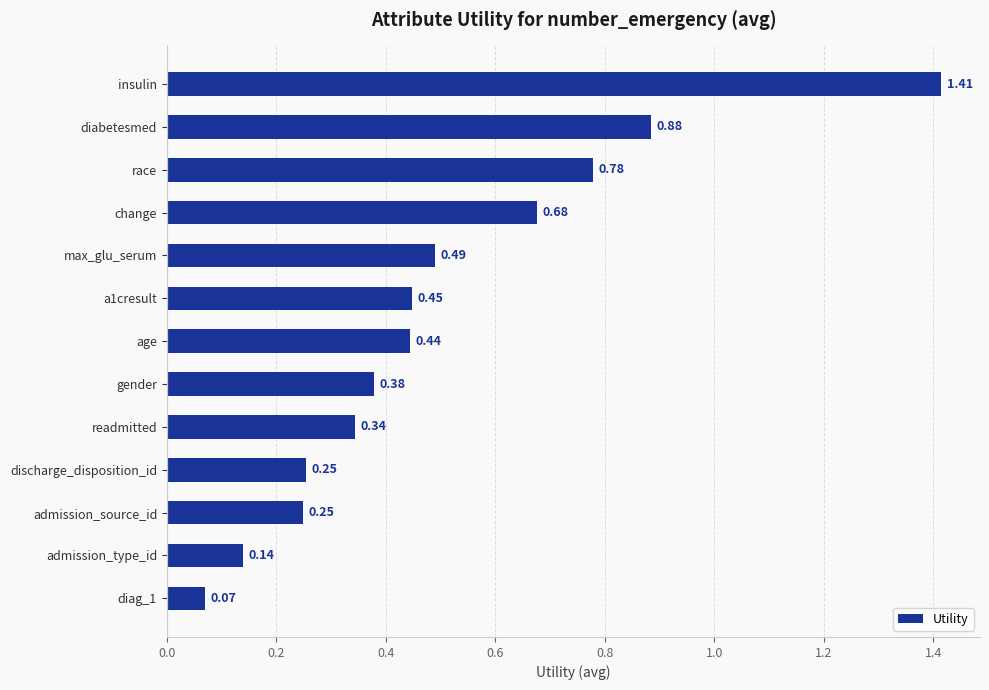

Which label corresponds to the largest value in the chart?

insulin